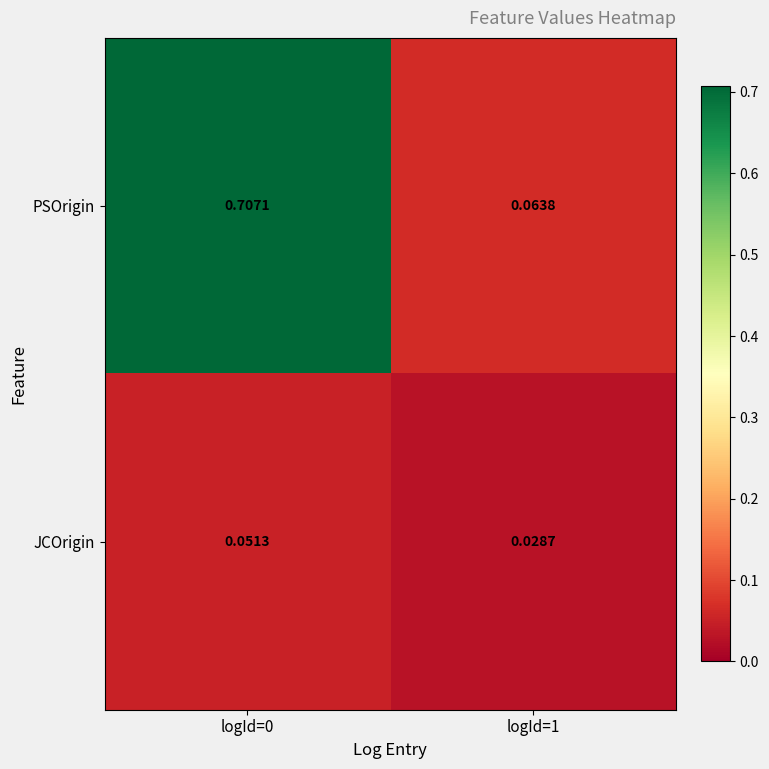

Is the value of JCOrigin at logId=1 greater than the value of PSOrigin at logId=0?

No